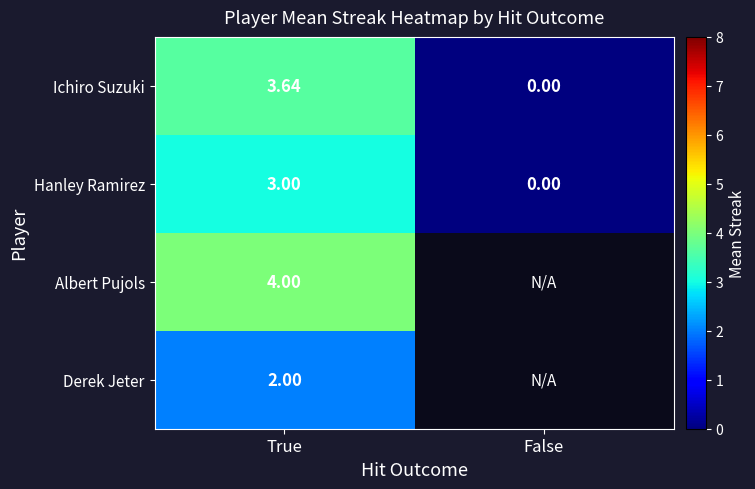

At True, list the series in order from smallest to largest.

Derek Jeter, Hanley Ramirez, Ichiro Suzuki, Albert Pujols